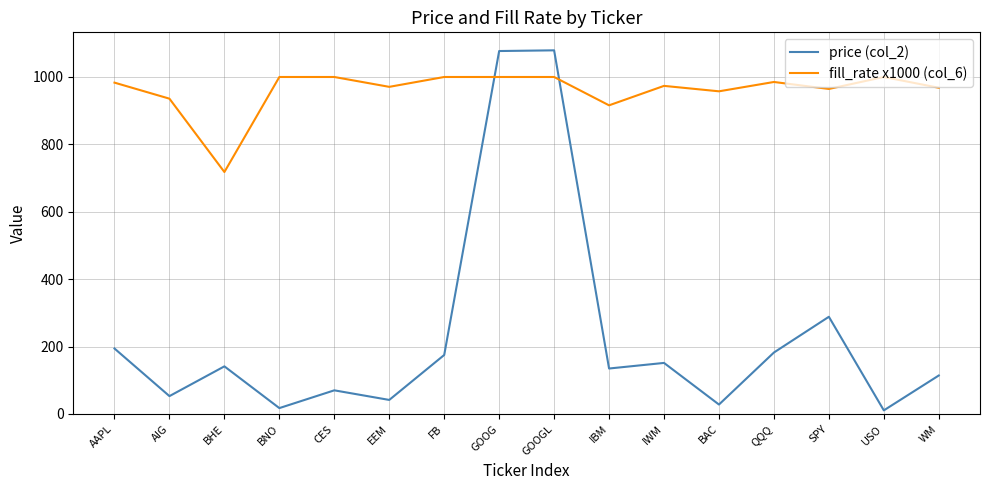

True or false: fill_rate x1000 (col_6) and price (col_2) intersect in this chart.

True